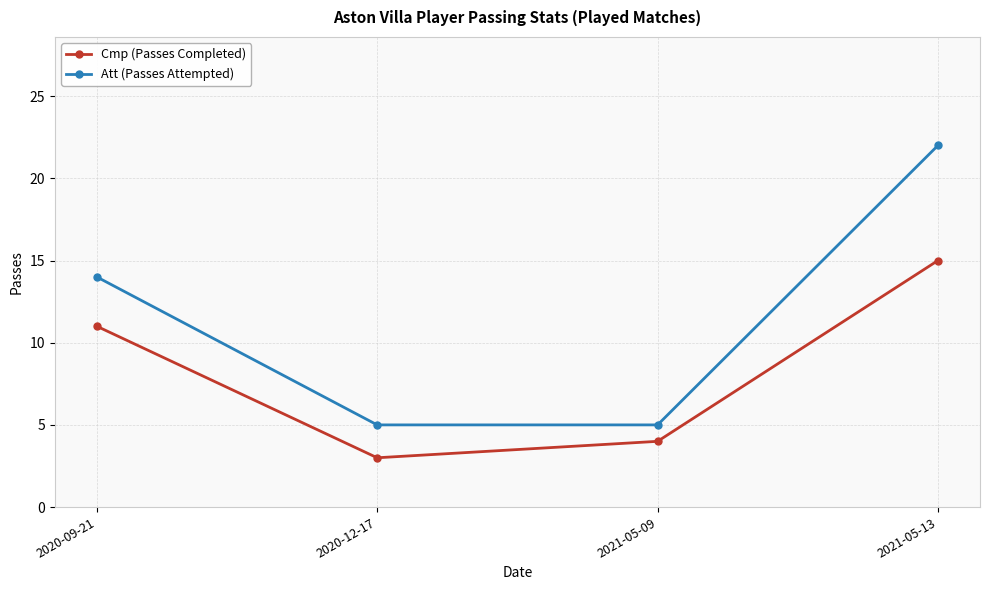

What is the value of the Att (Passes Attempted) point at the 3rd from the left?

5